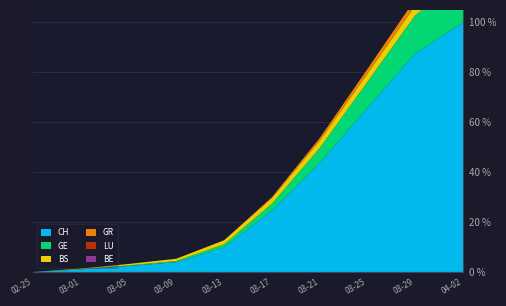

Reading left to right, extract all data points from this chart.

CH: 0	20	48	78	196	491	873	1316	1752	2001
GE: 0	3	5	10	26	56	120	208	306	362
BS: 0	4	11	18	32	45	59	66	78	98
GR: 0	0	0	0	0	8	21	37	52	49
LU: 0	0	0	0	0	0	0	0	0	55
BE: 0	0	0	0	0	0	0	0	0	0